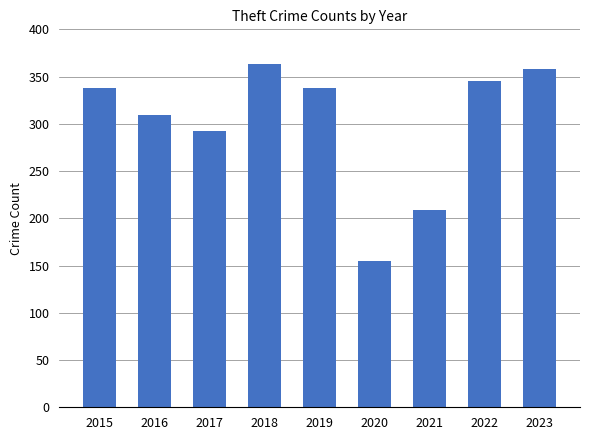

Which label corresponds to the largest value in the chart?

2018